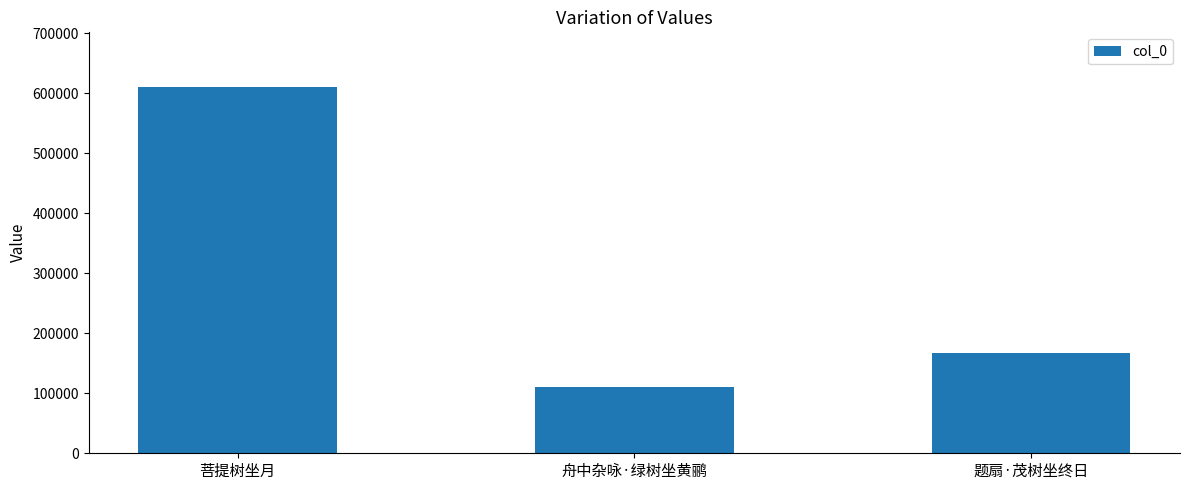

What is the greatest value displayed?

609757